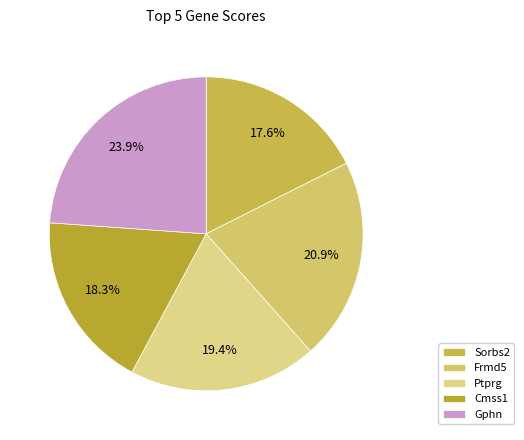

What percentage is the Frmd5 slice, to the nearest percent?

21%